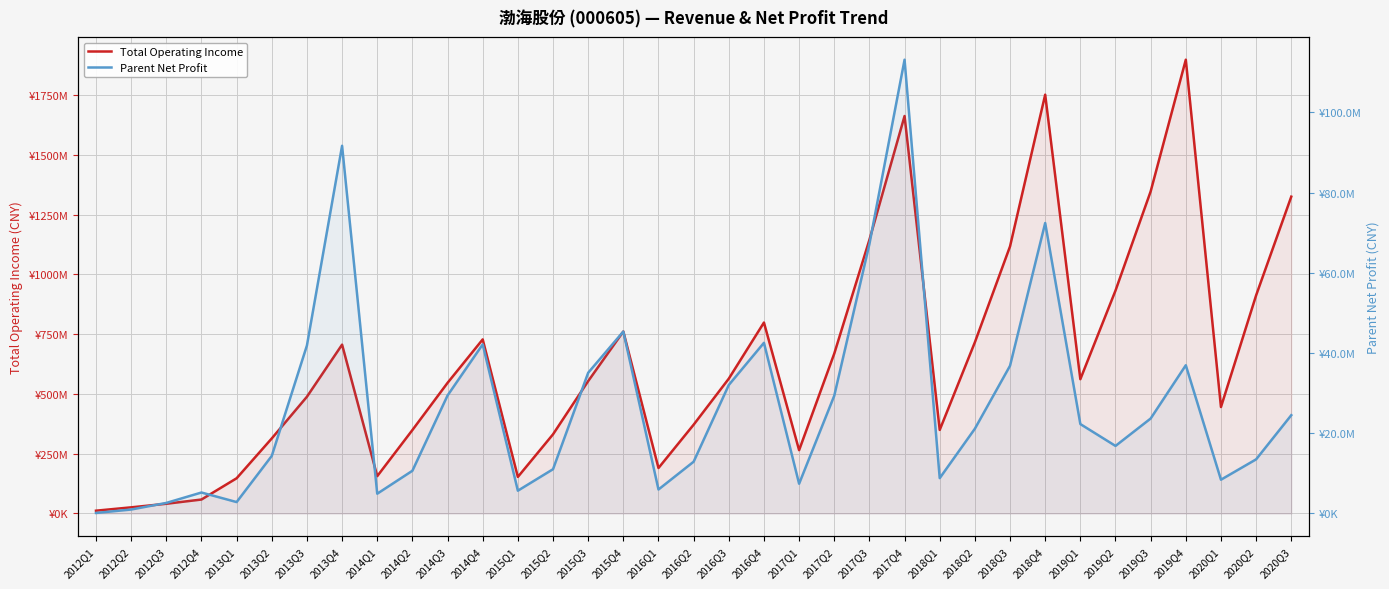

Reading left to right, list all the values displayed in this chart.

Total Operating Income: 11535367.0	25550419.5	40539890.3	58239753.8	147187208.2	313872977.8	488368924.6	706317665.5	156058383.2	349015740.3	546396984.4	728249273.3	152863194.8	331102041.0	553749151.0	761240714.9	190148719.9	371386278.2	563997504.1	798784319.6	264745571.7	668838399.8	1144928422.0	1662946089.0	349489167.6	716237174.9	1117445534.1	1752221689.5	561774065.4	932558335.7	1347351971.4	1898551962.0	445304221.1	912645911.6	1325515291.1
Parent Net Profit: 120686.8	977802.2	2624746.1	5219212.7	2836518.7	14348966.9	41885418.8	91675641.0	4922078.2	10640312.2	29412346.6	42153716.7	5674502.4	11028578.4	35073811.6	45355812.5	5971671.8	12900418.7	32033061.8	42545941.1	7406223.3	29357260.7	67172768.7	113138457.7	8804450.1	21129140.8	36827933.2	72416863.4	22287217.6	16836003.2	23666648.1	36952220.6	8413233.4	13489039.5	24498825.6